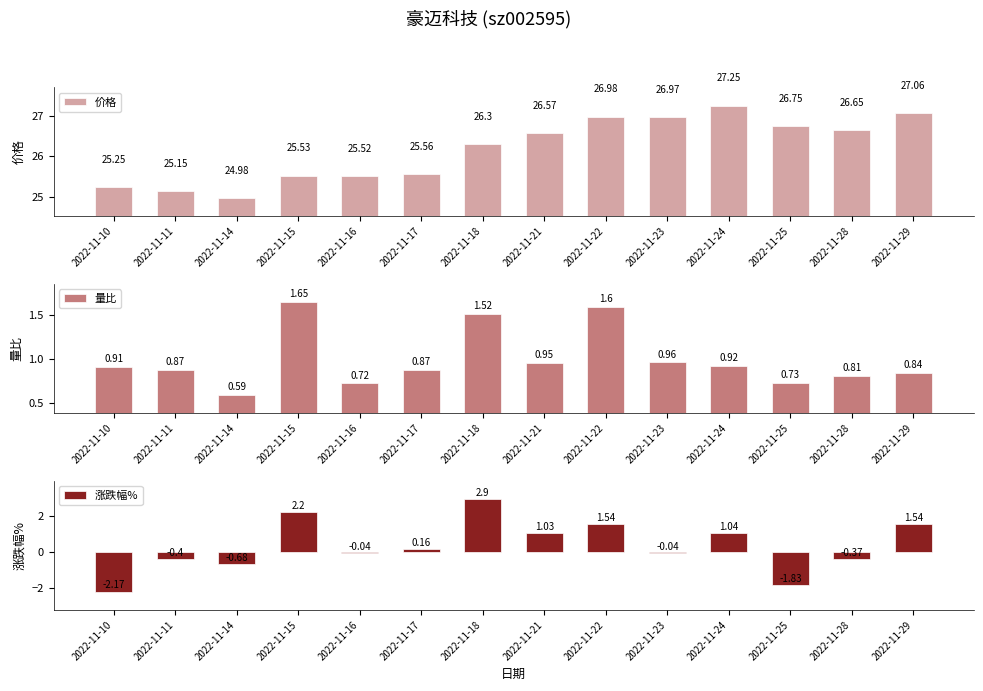

What are all the series names shown in the legend?

价格, 量比, 涨跌幅%